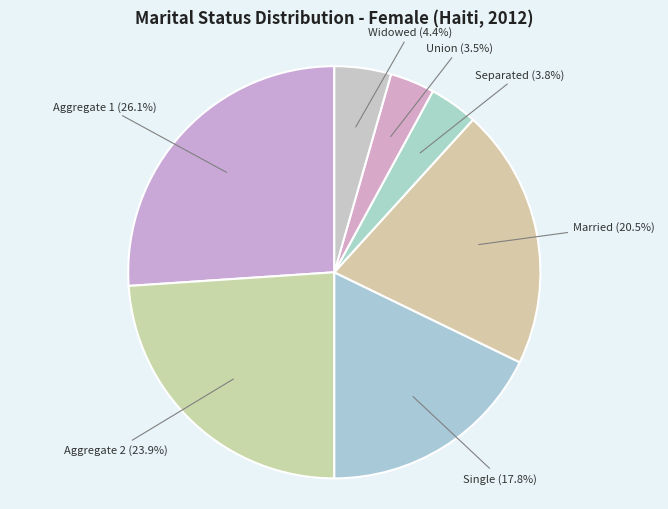

Is there any slice that represents more than half of the pie?

No